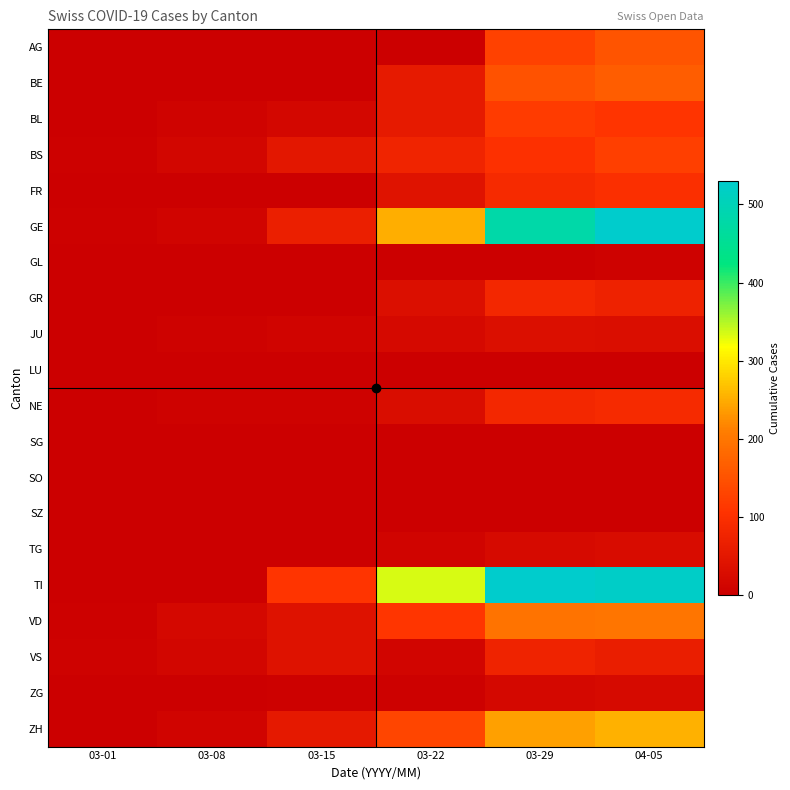

Which series changed the most between 03-22 and 03-29?

GE